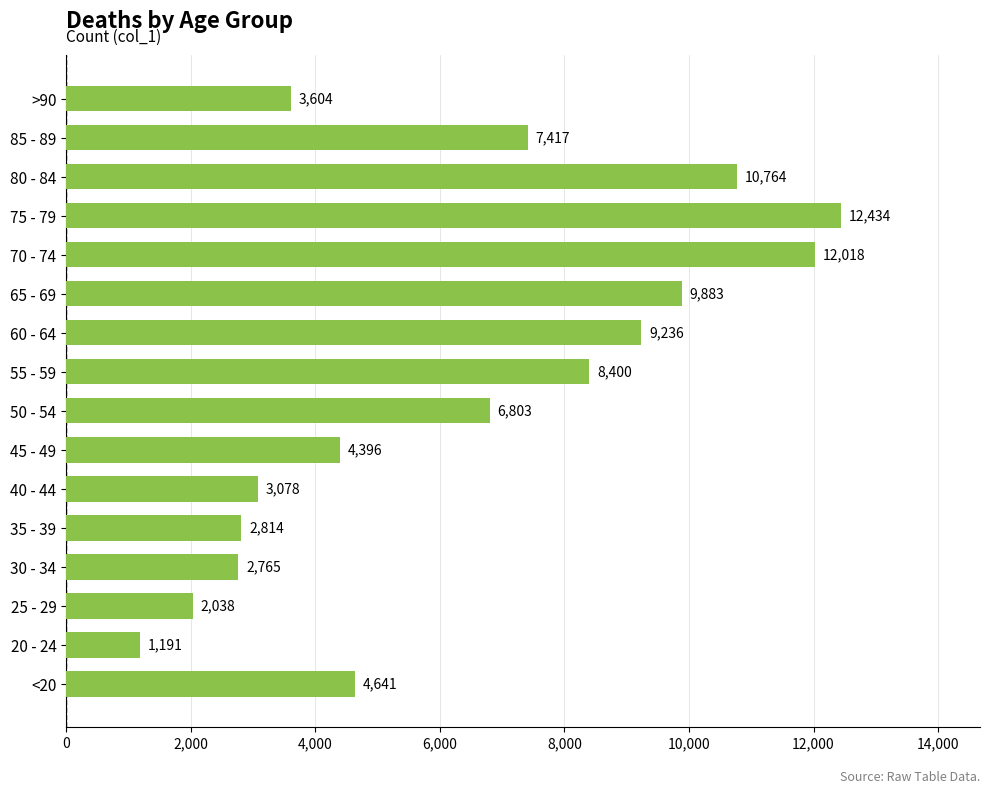

List the labels in order of value, smallest first.

20 - 24, 25 - 29, 30 - 34, 35 - 39, 40 - 44, >90, 45 - 49, <20, 50 - 54, 85 - 89, 55 - 59, 60 - 64, 65 - 69, 80 - 84, 70 - 74, 75 - 79